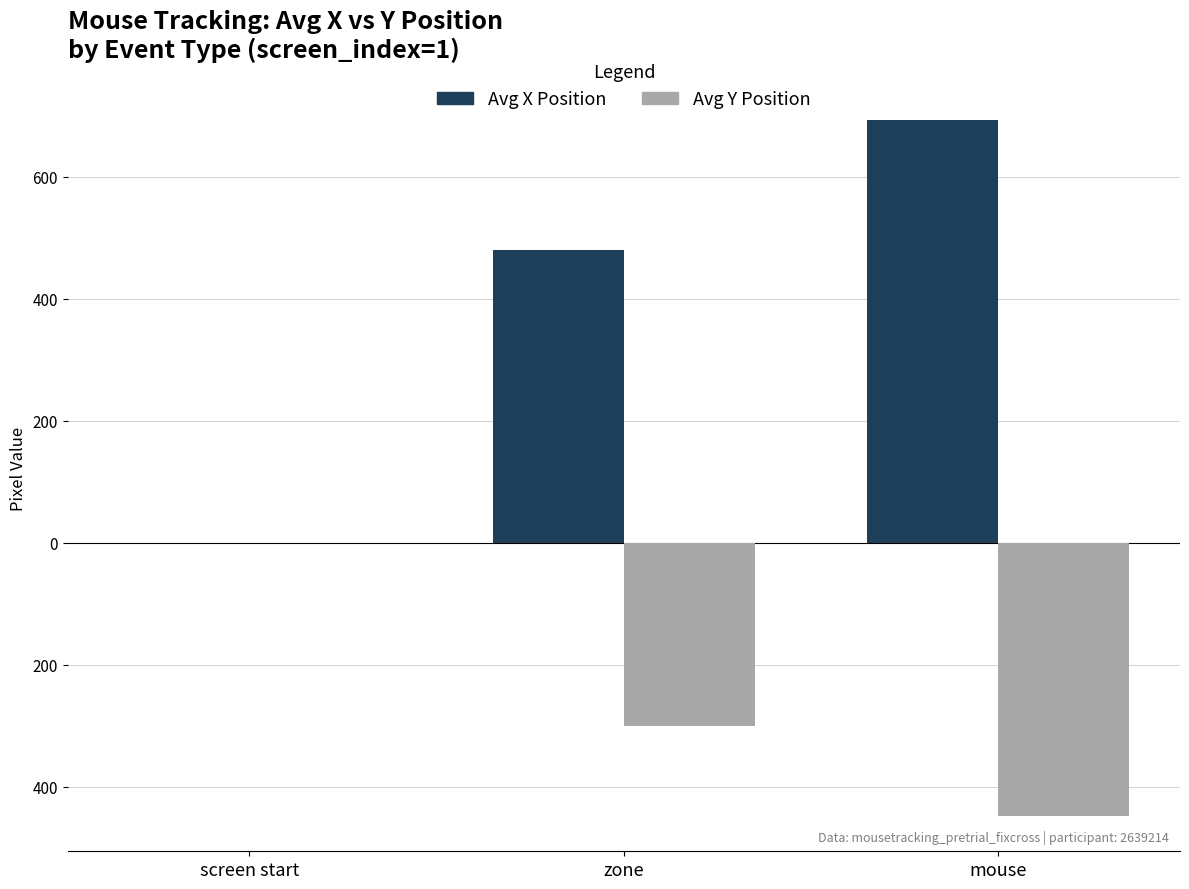

What is the label of the 2nd bar from the left?

zone